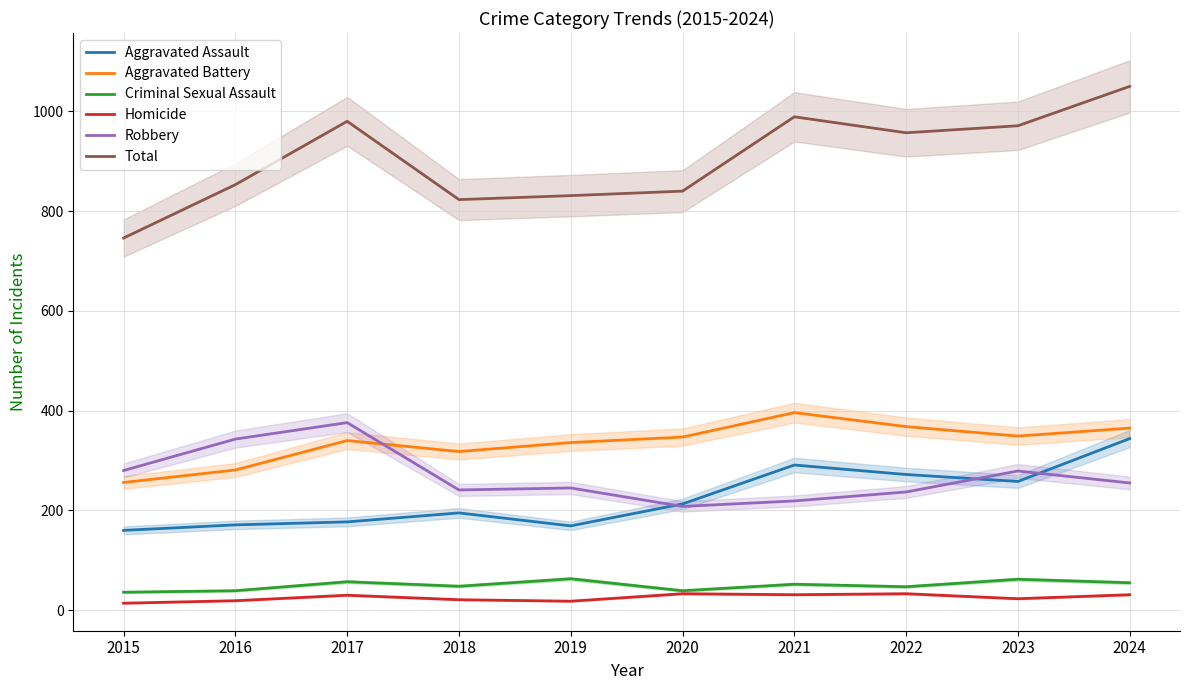

Reading left to right, transcribe all the data shown in this chart.

Aggravated Assault: 160	171	177	195	169	213	291	272	258	344
Aggravated Battery: 256	281	340	318	336	347	396	368	349	365
Criminal Sexual Assault: 36	39	57	48	63	39	52	47	62	55
Homicide: 14	19	30	21	18	33	31	33	23	31
Robbery: 280	343	376	241	245	208	219	237	279	255
Total: 746	853	980	823	831	840	989	957	971	1050